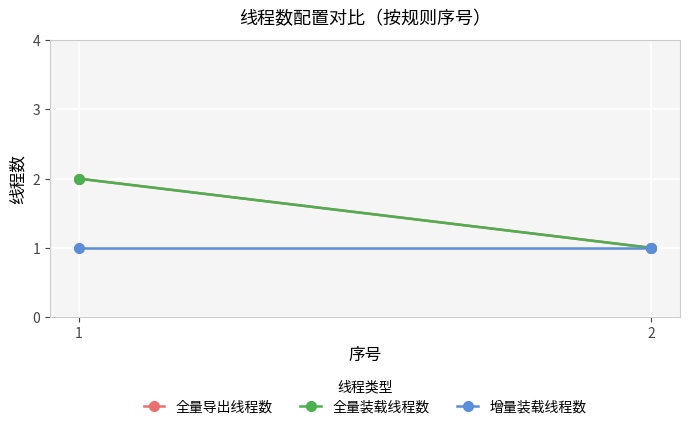

Which series has the largest total across all categories?

全量导出线程数